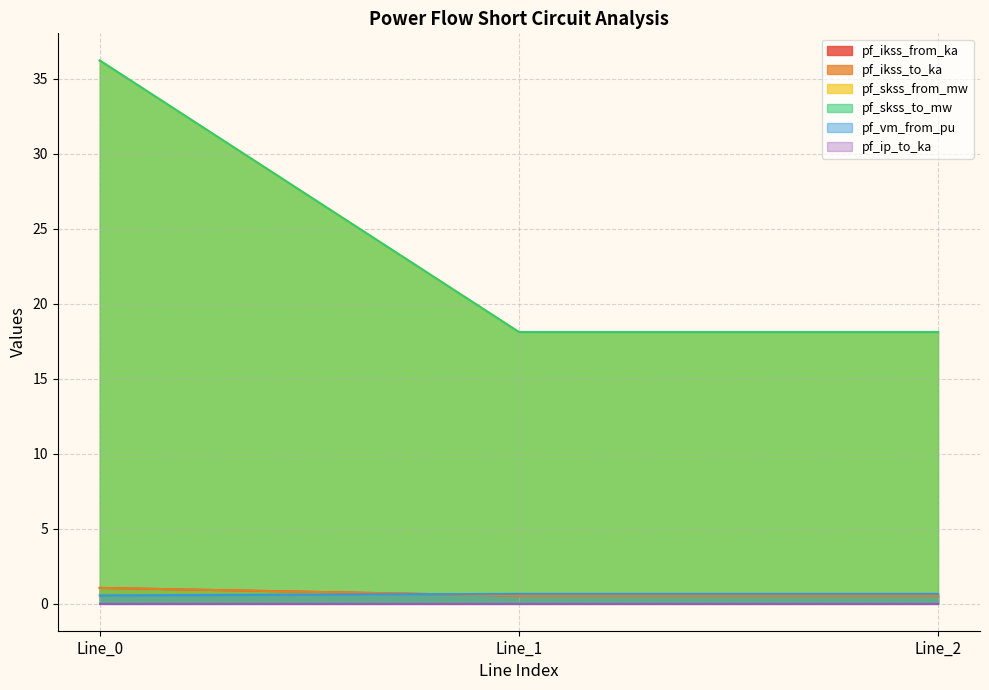

Is it true that pf_skss_from_mw equals 0.7 at Line_1?

True